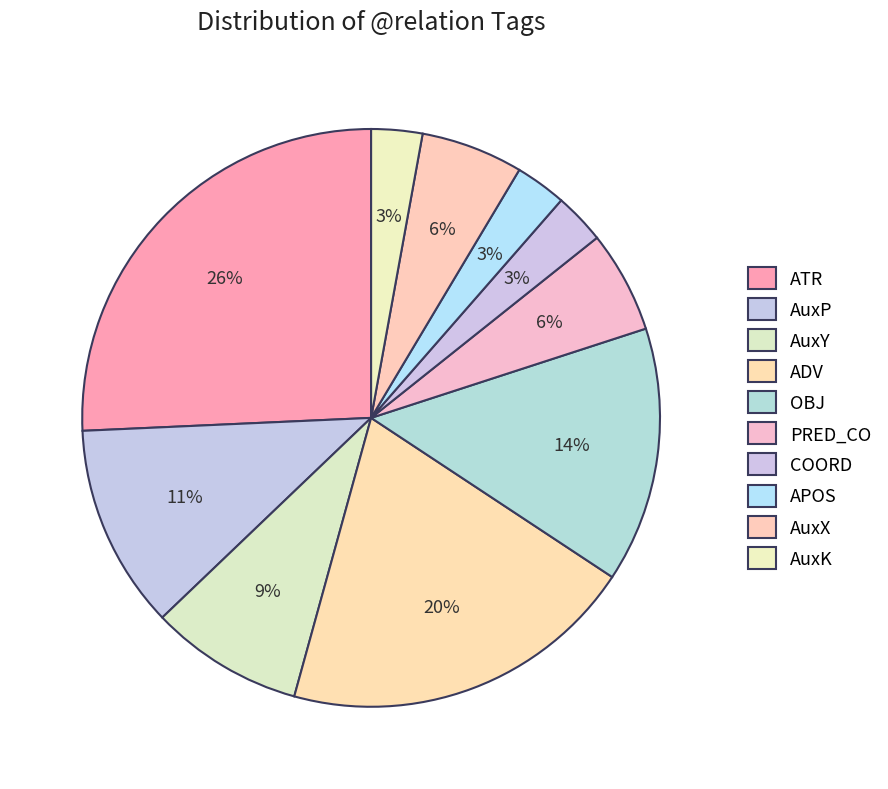

Is there any slice that represents more than half of the pie?

No